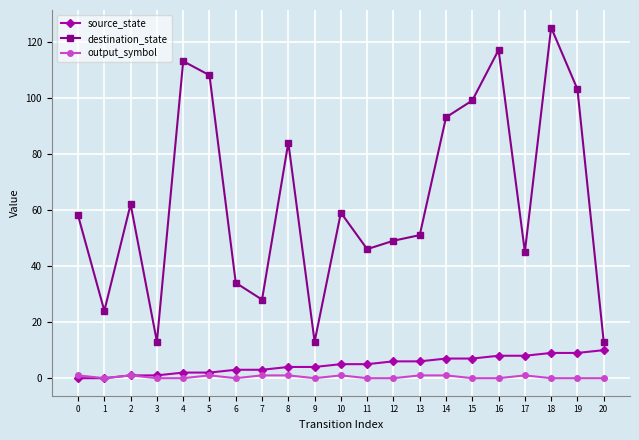

Count the number of categories in the chart.

21